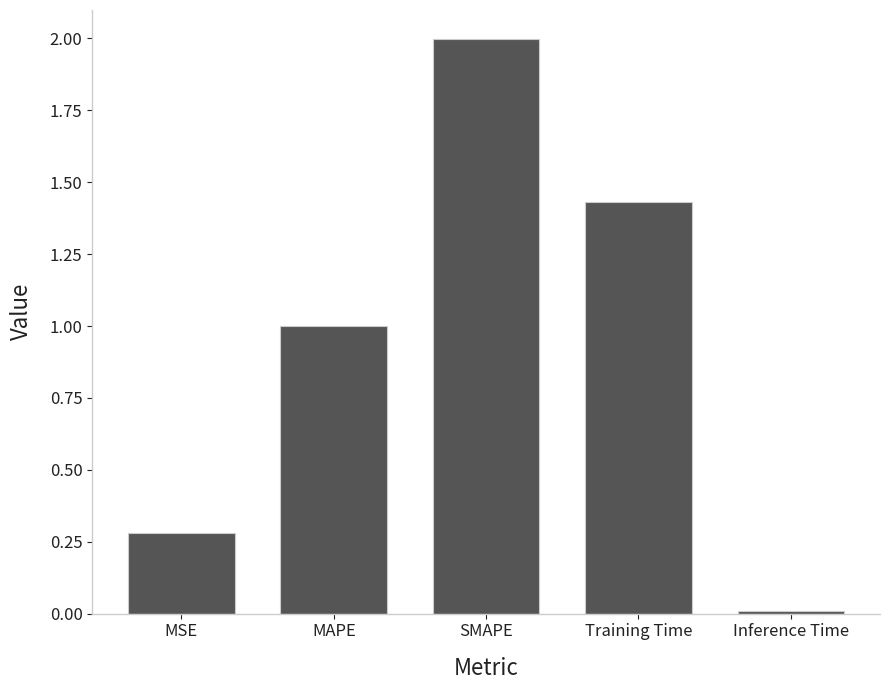

What is the change in value from MSE to Training Time?

+1.2